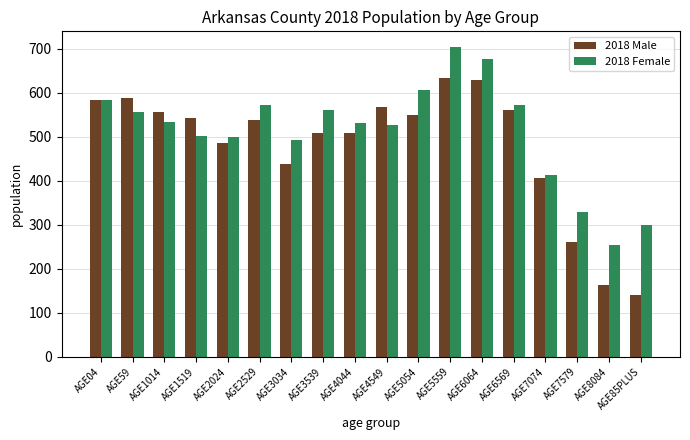

Which series has the largest total across all categories?

2018 Female